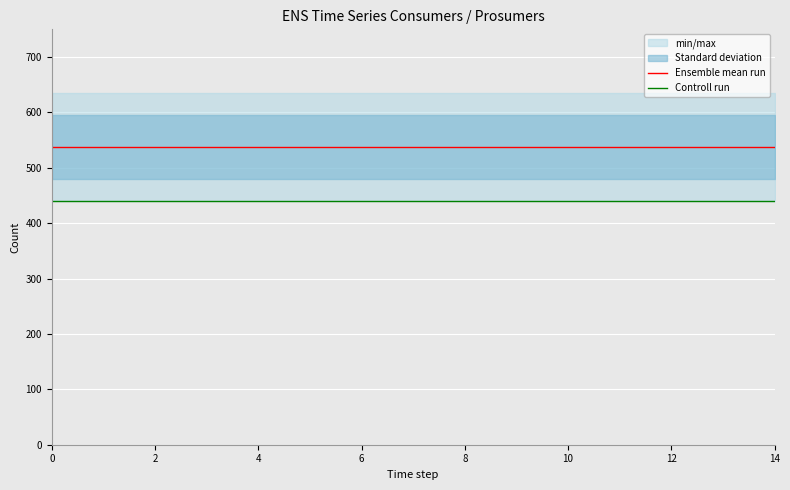

Reading right to left, extract all data points from this chart.

Ensemble mean run: 537.5	537.5	537.5	537.5	537.5	537.5	537.5	537.5	537.5	537.5	537.5	537.5	537.5	537.5	537.5
Controll run: 440.0	440.0	440.0	440.0	440.0	440.0	440.0	440.0	440.0	440.0	440.0	440.0	440.0	440.0	440.0